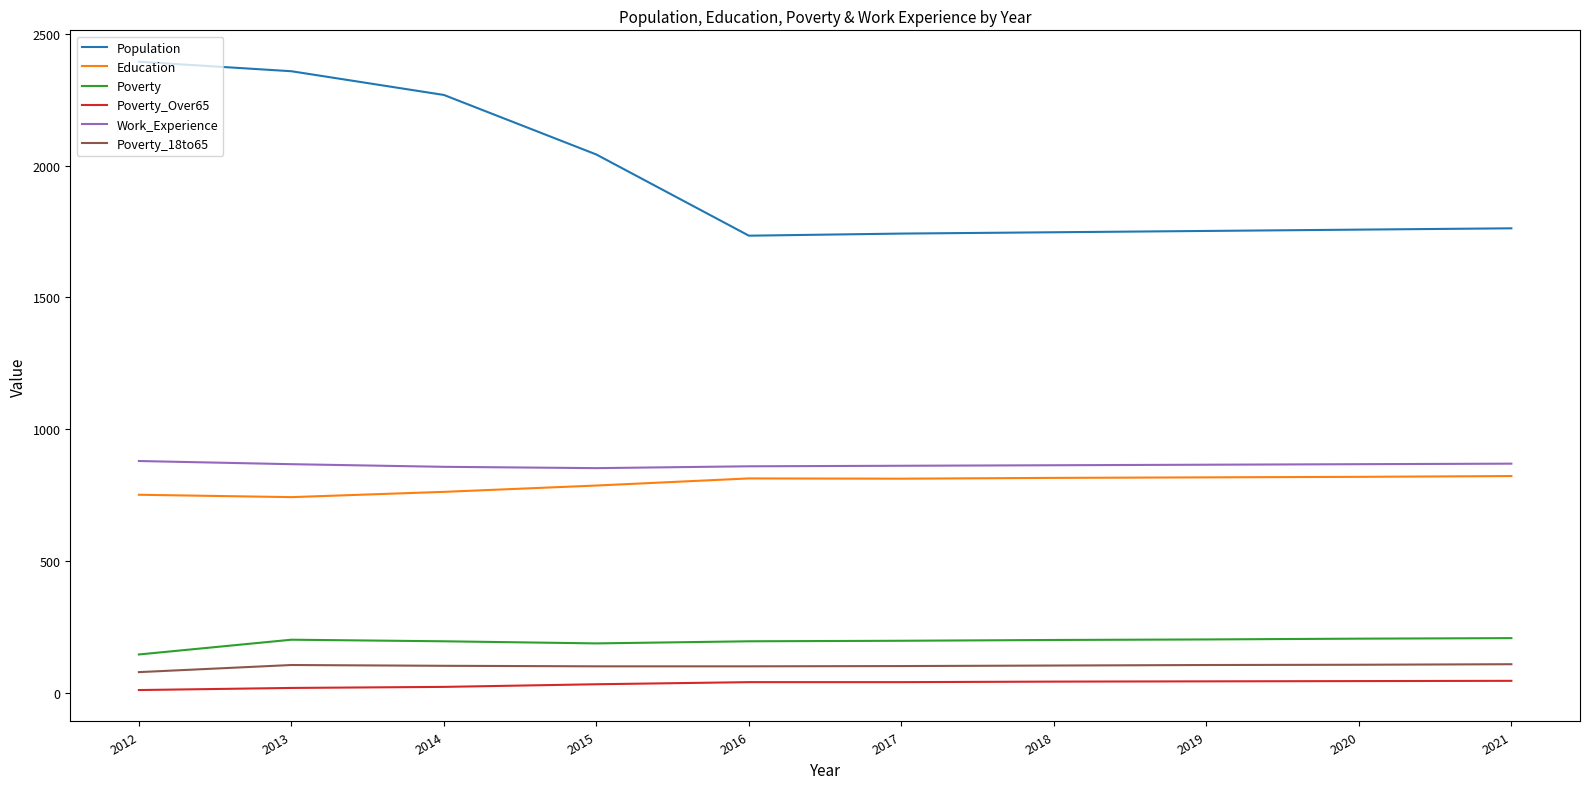

What is the lowest value of the Poverty series?

145